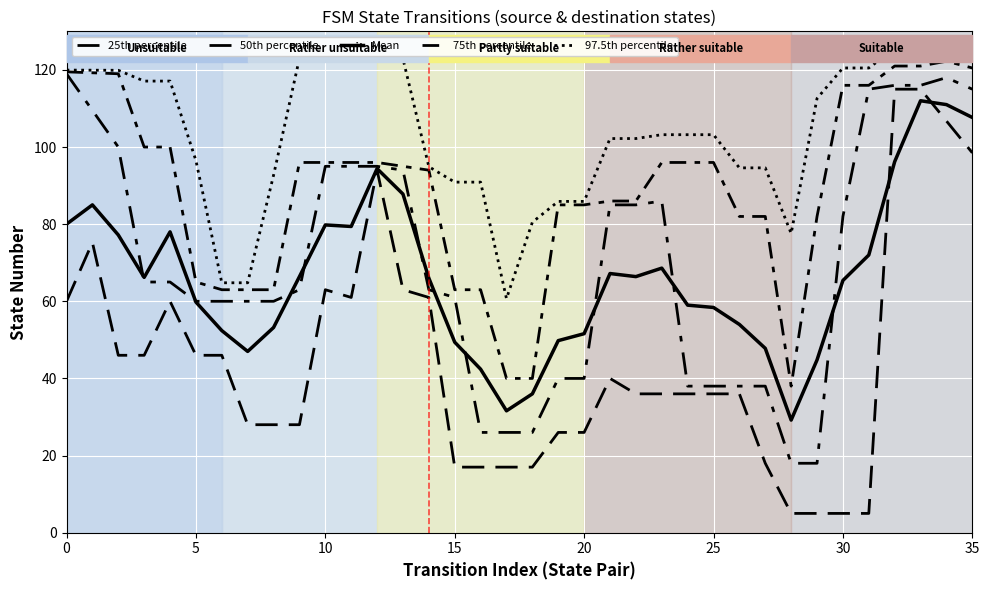

Does the chart display data point markers on the line(s)?

No